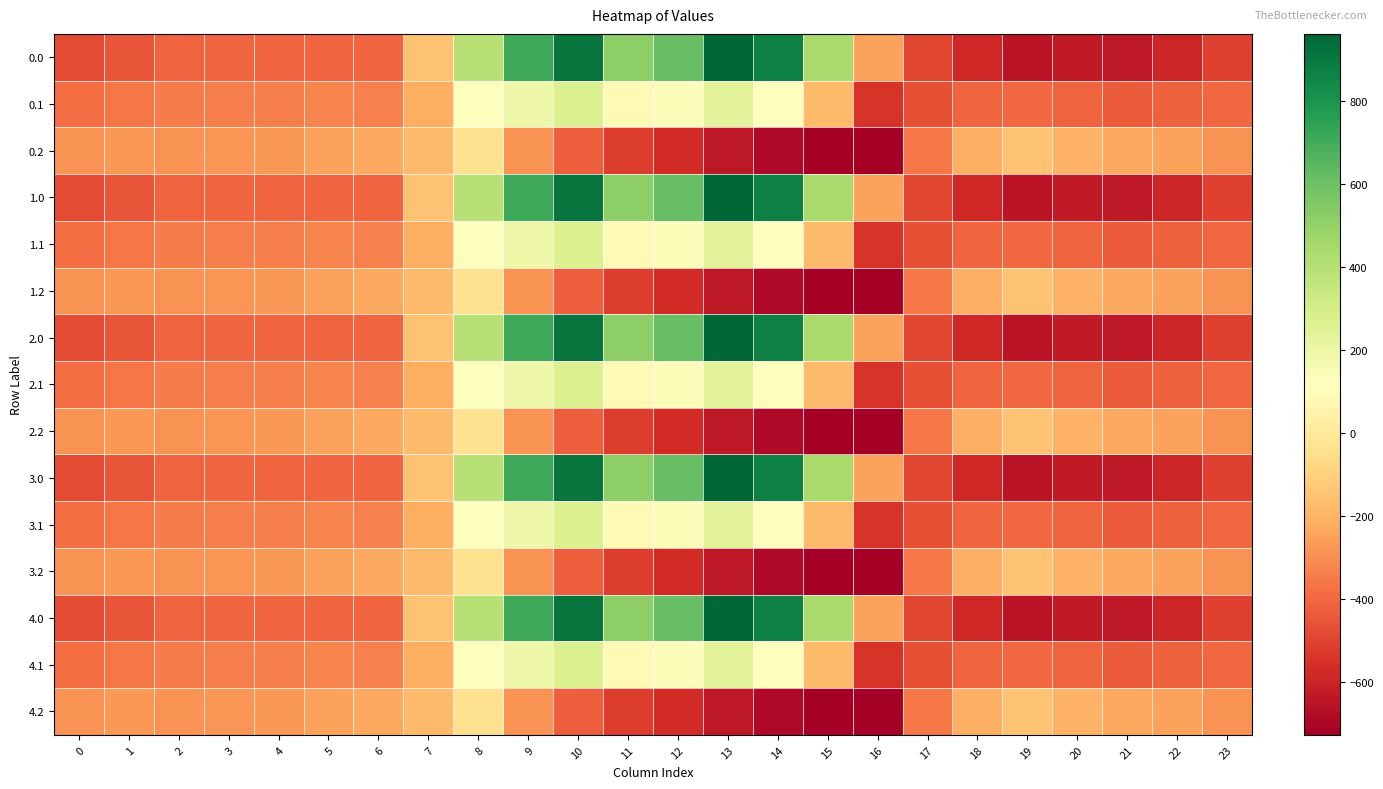

What is the difference between the highest and lowest values at 12?

1190.6